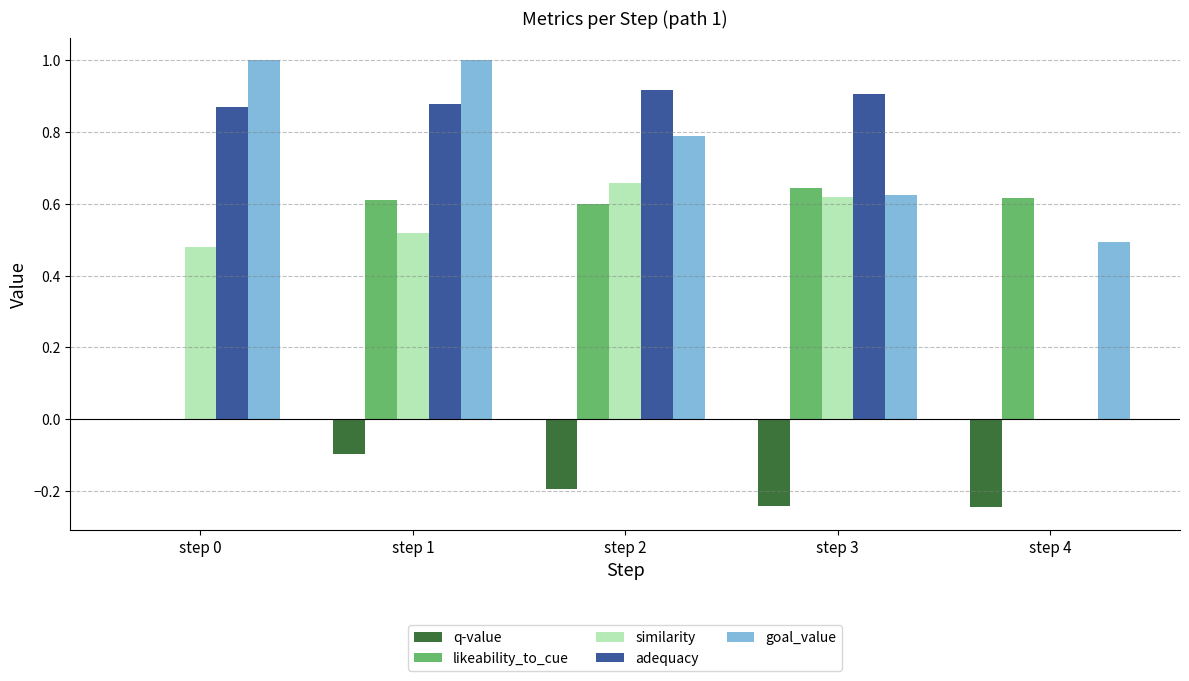

The adequacy series shows 0.0 at step 4. True or false?

True